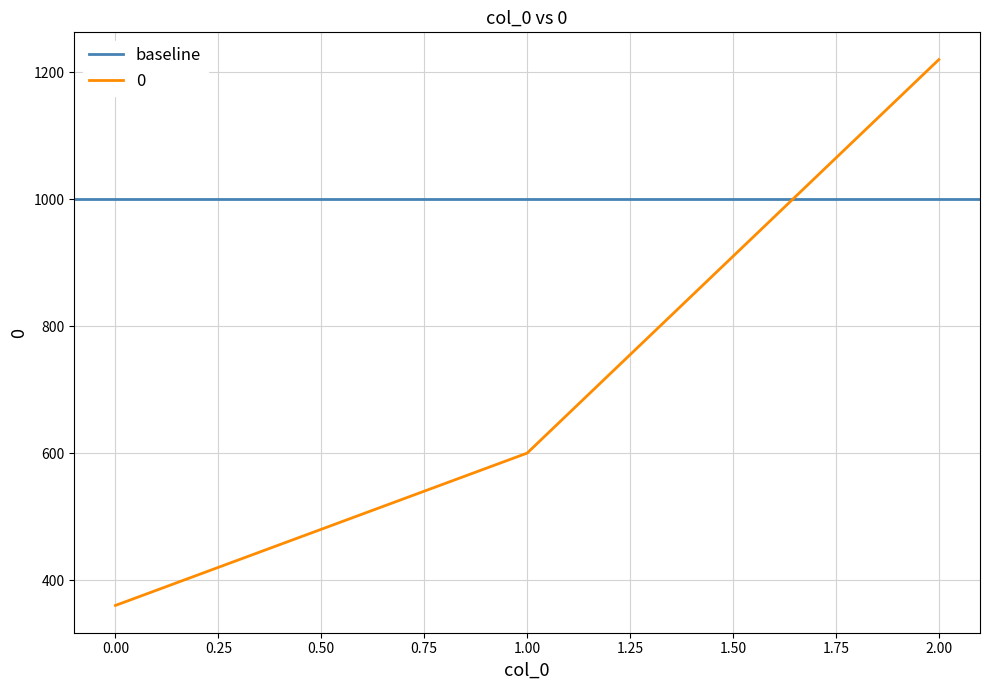

List the labels in order of value, largest first.

2, 1, 0